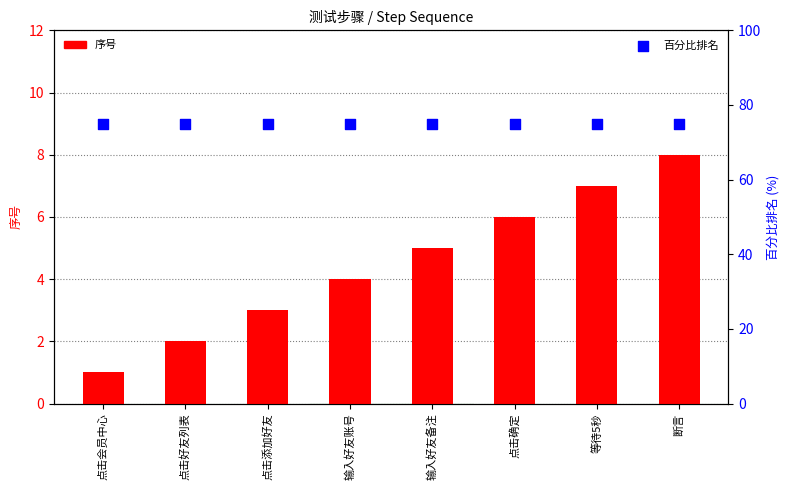

Which series contains the highest Y value?

百分比排名